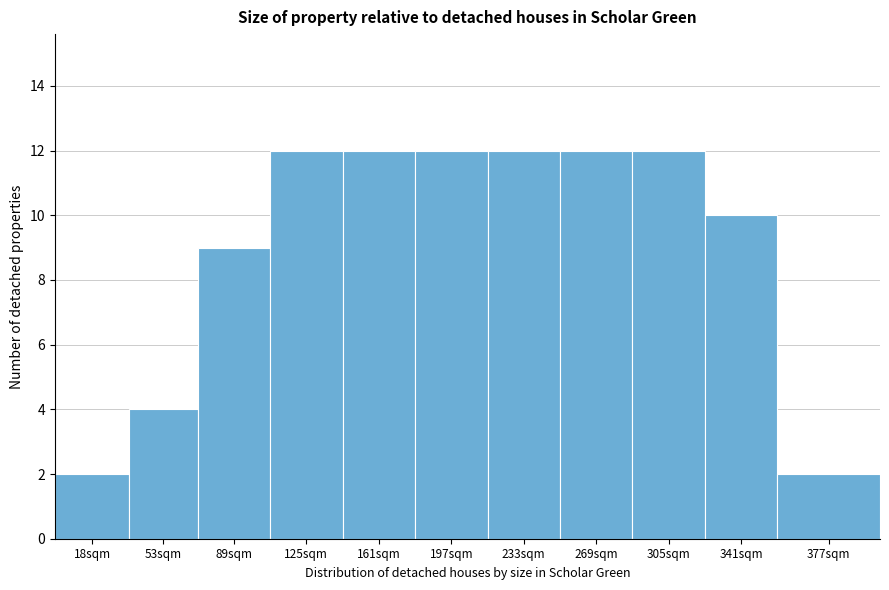

Reading left to right, extract all data points from this chart.

18sqm=2	53sqm=4	89sqm=9	125sqm=12	161sqm=12	197sqm=12	233sqm=12	269sqm=12	305sqm=12	341sqm=10	377sqm=2